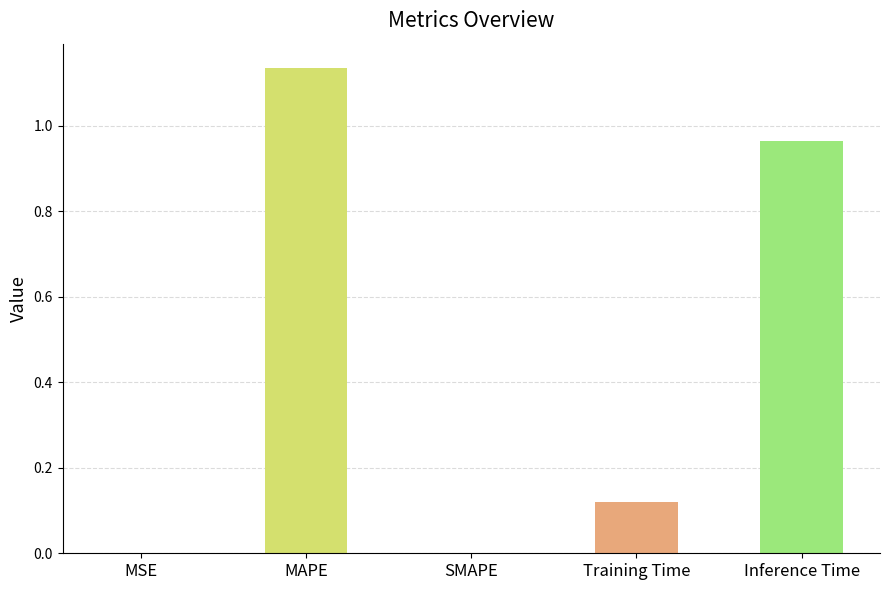

True or false: the data shows 0.0 at SMAPE.

True